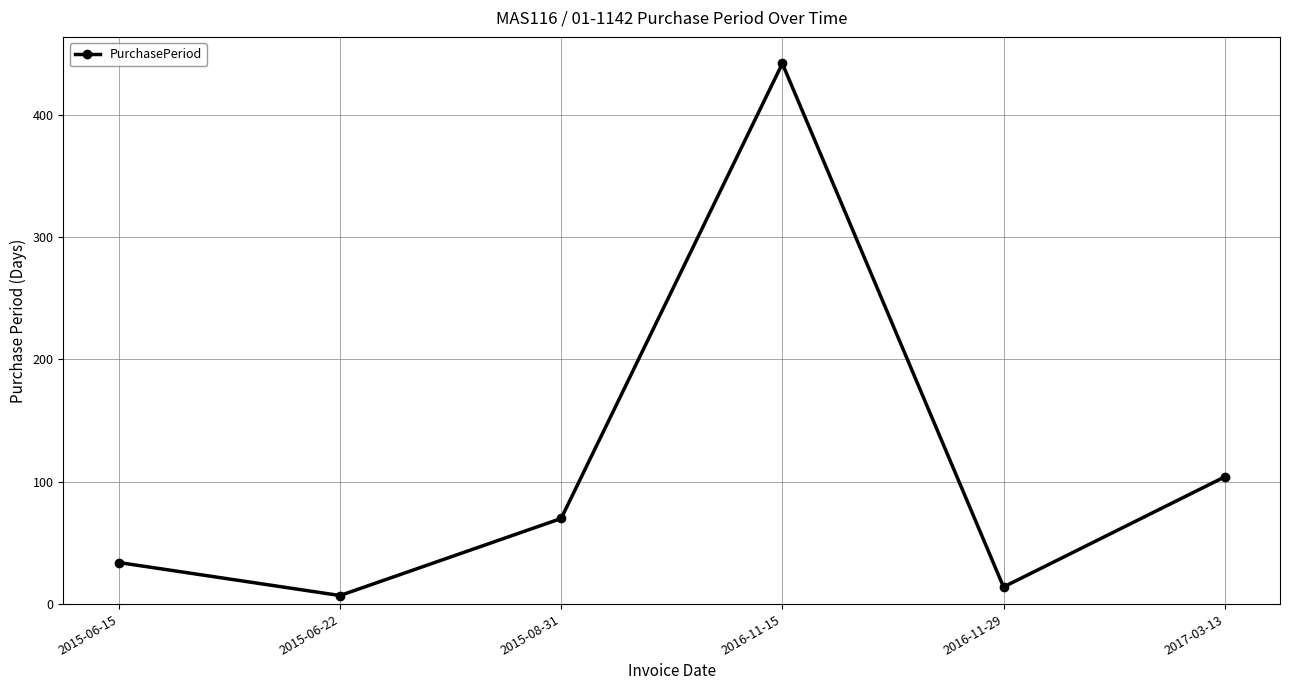

True or false: there are more than 2 points higher than both neighbors.

False